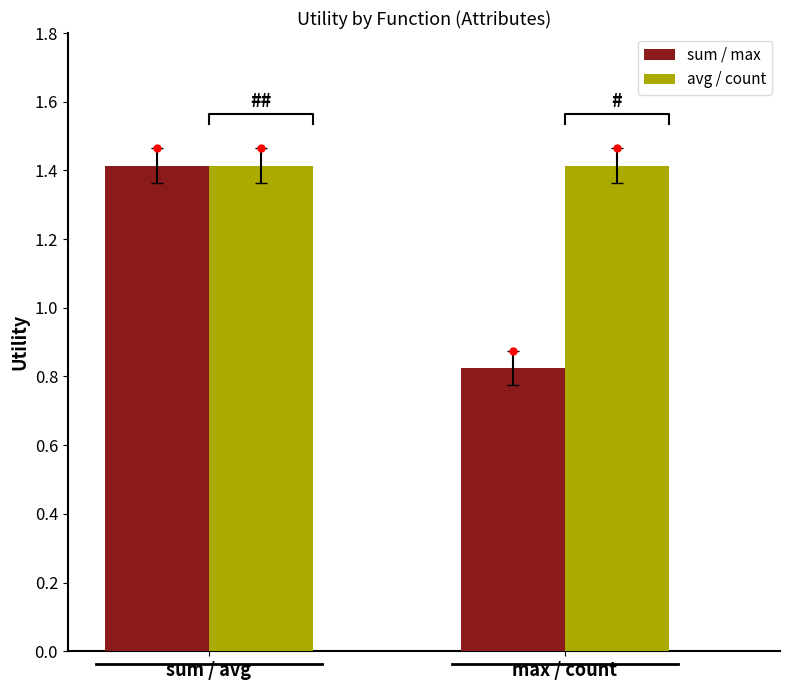

Count the number of categories in the chart.

2